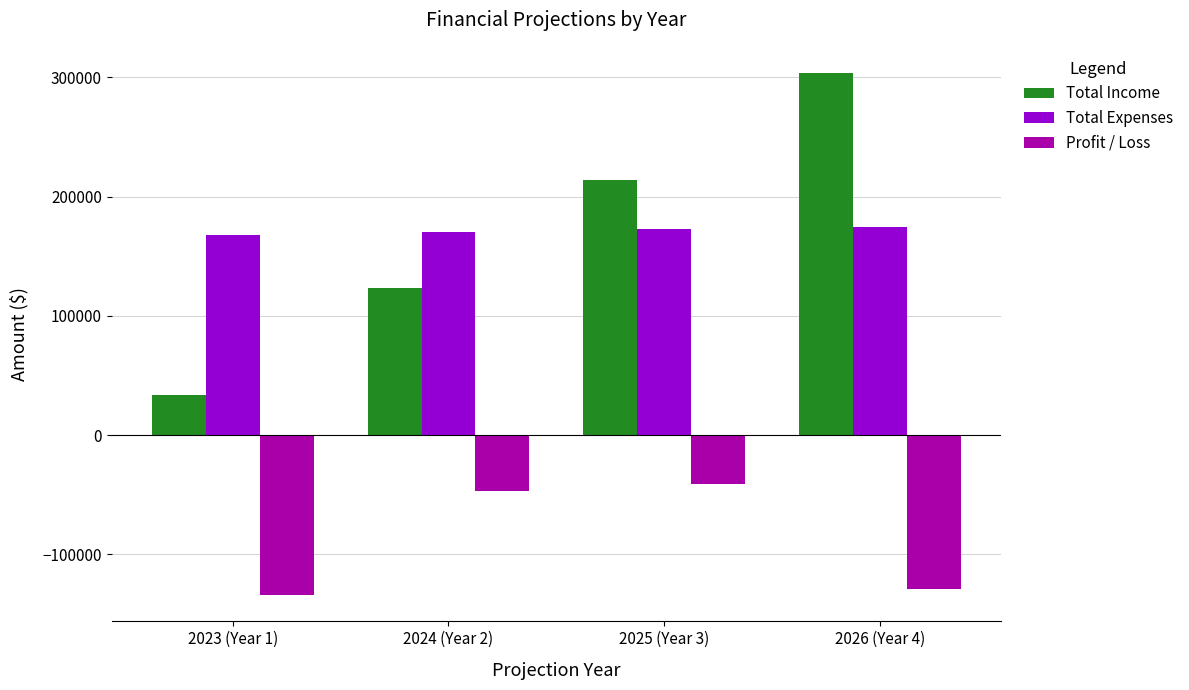

True or false: Total Income has a value of 48259.5 at 2023 (Year 1).

False